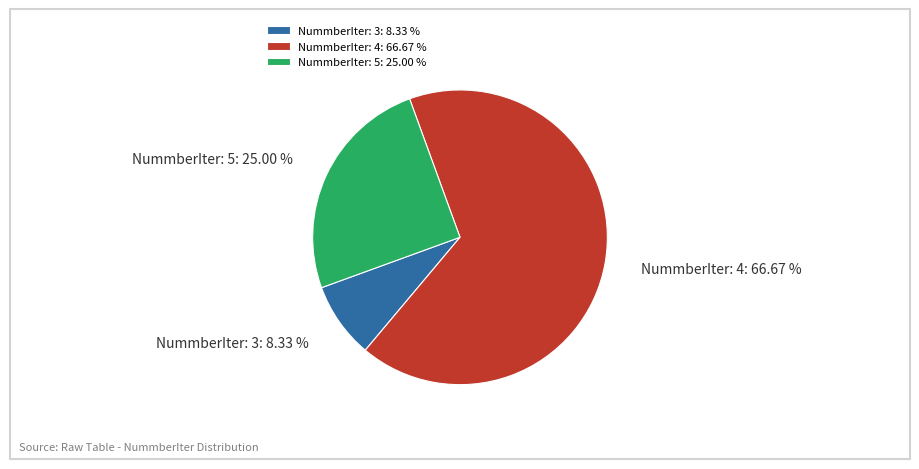

Do NummberIter: 3: 8.33 % and NummberIter: 5: 25.00 % together represent more than half of the pie?

No